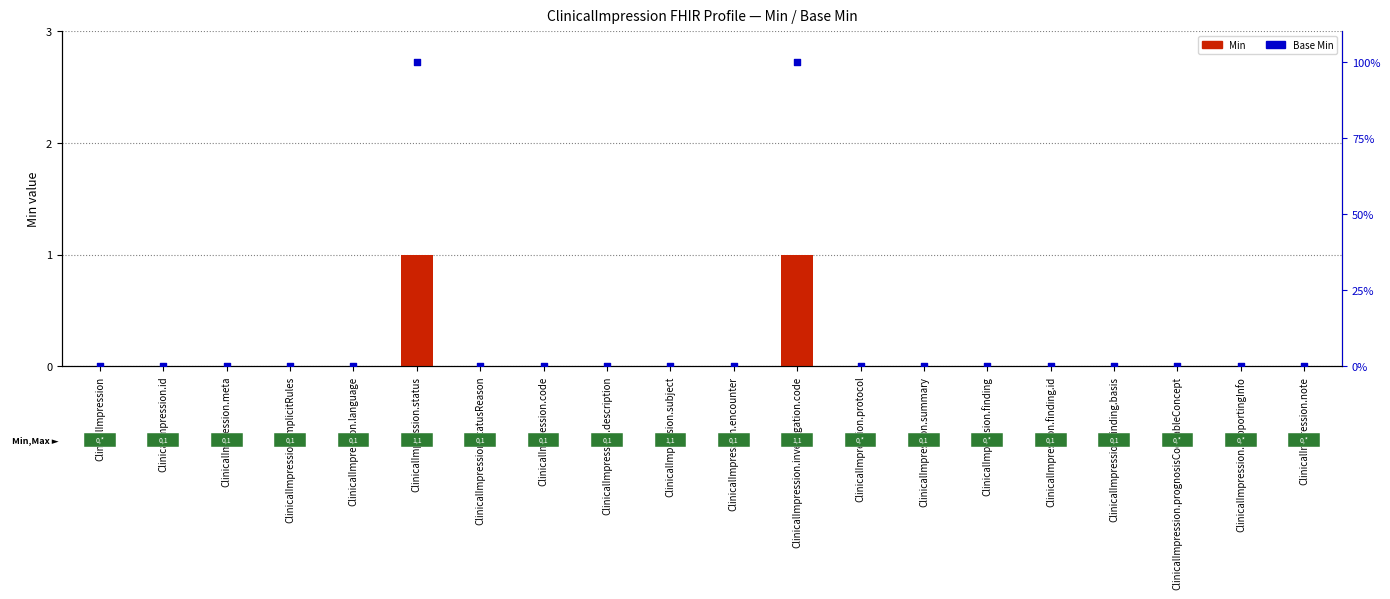

Which series has the largest total across all categories?

Min